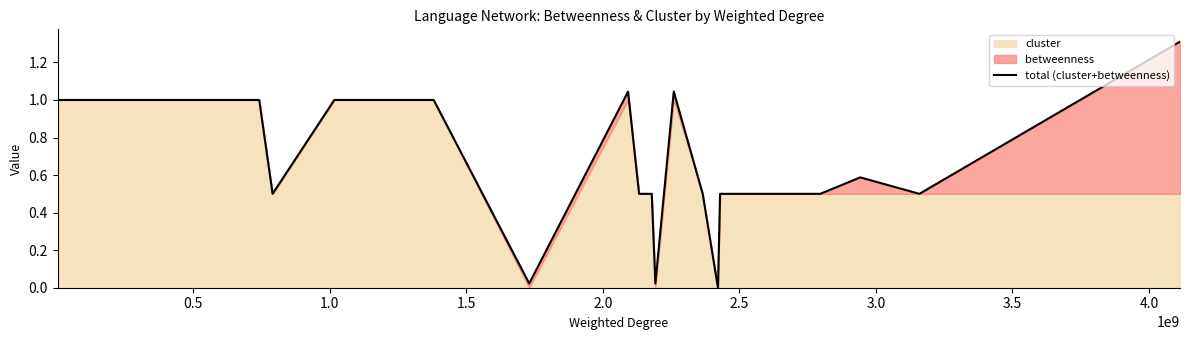

What is the average value?

0.8